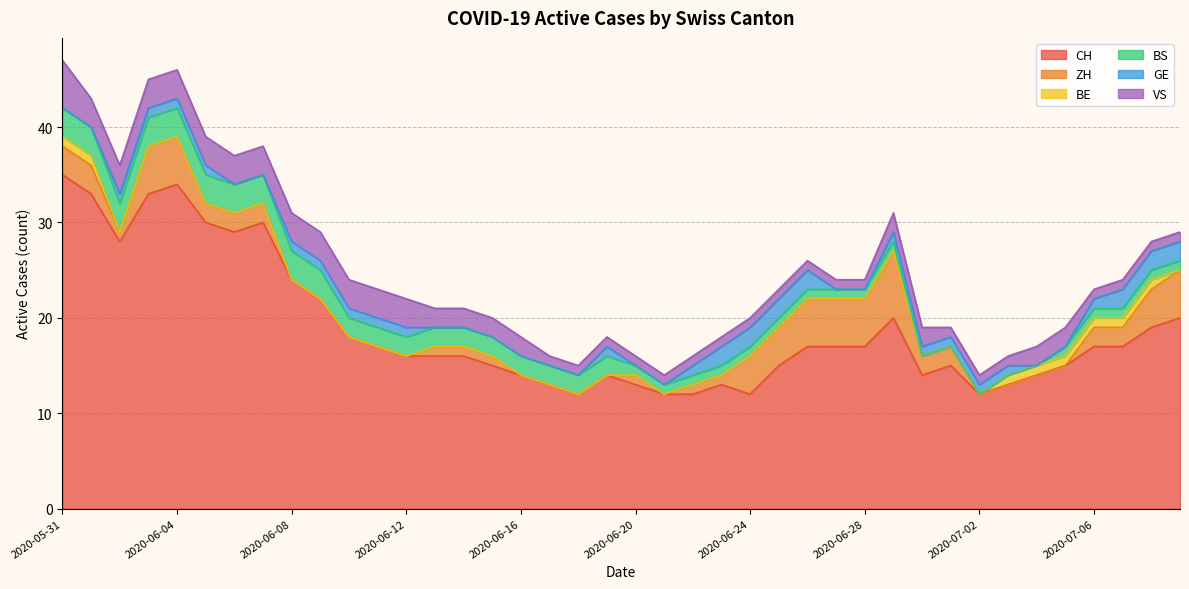

True or false: VS and BS cross at least once.

False